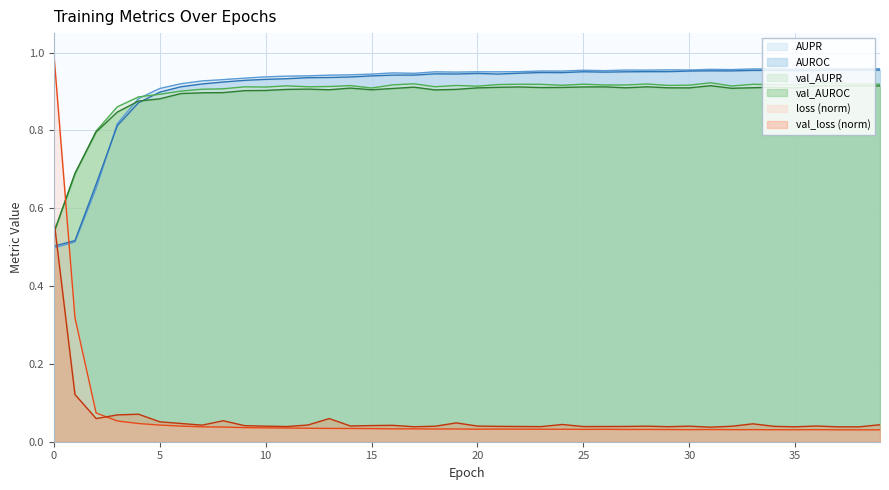

Where do val_AUROC and AUROC first cross each other?

4 and 5